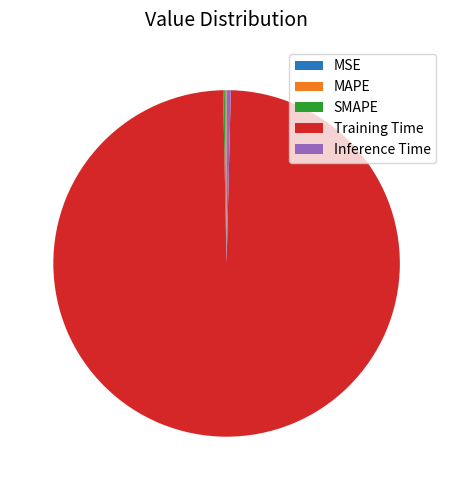

The Training Time slice represents 99% of the pie. True or false?

True